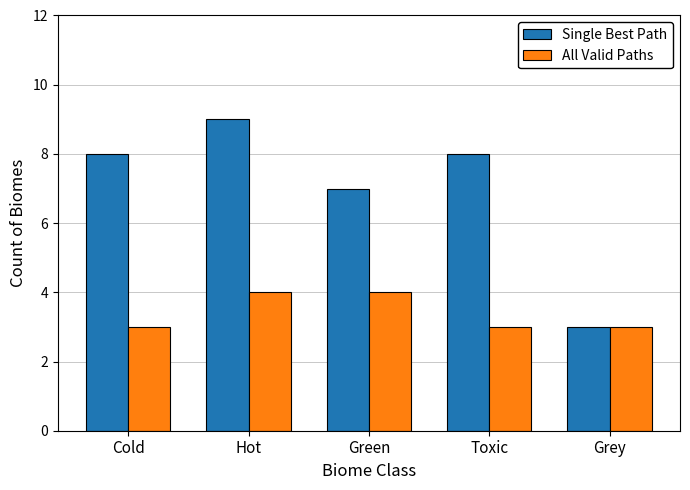

Count the number of categories in the chart.

5